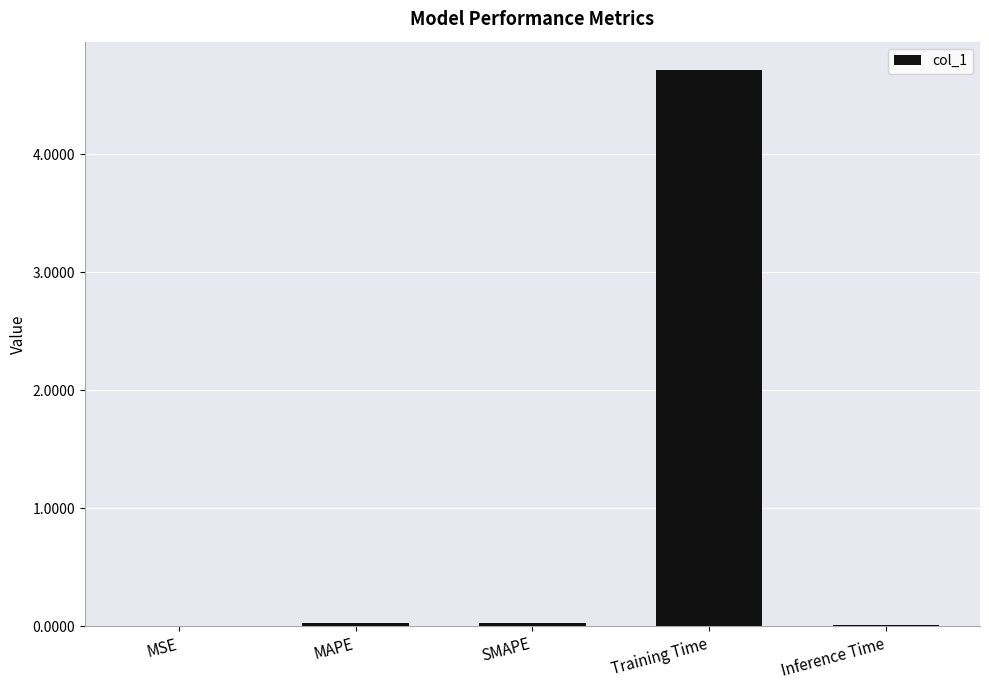

Are the bars horizontal?

No